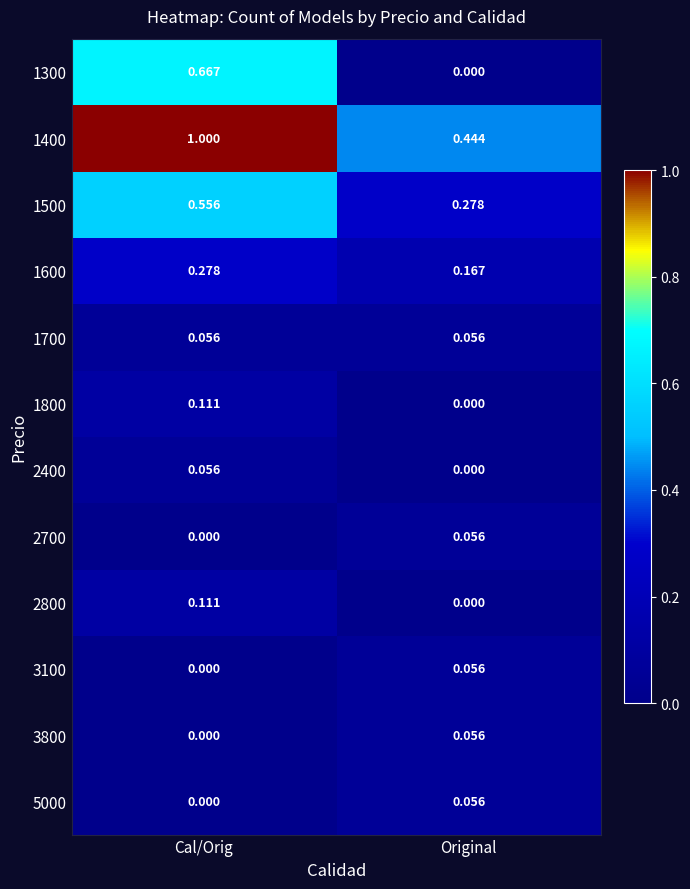

How many positive values does the 3100 series have?

1